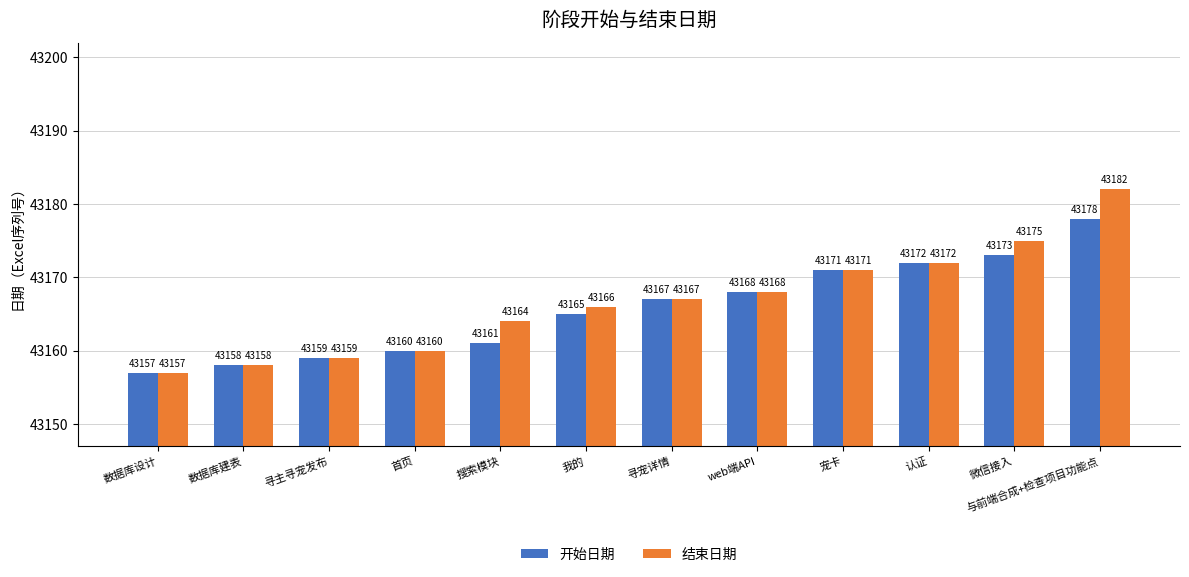

Is the value of 结束日期 at 寻宠详情 greater than the value of 开始日期 at 寻主寻宠发布?

Yes